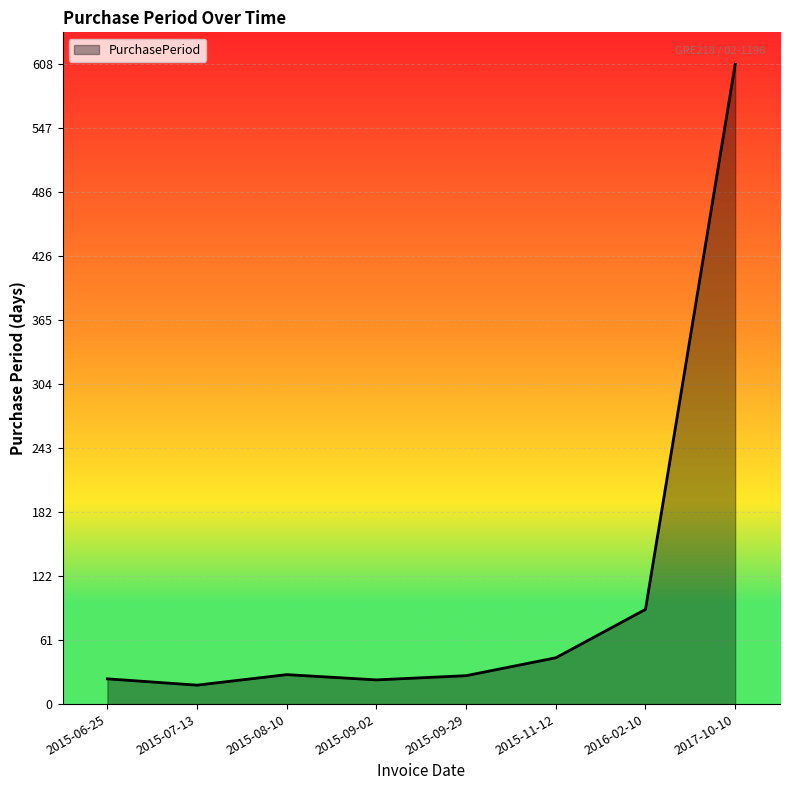

Is it true that the value at 2015-11-12 is 44?

True